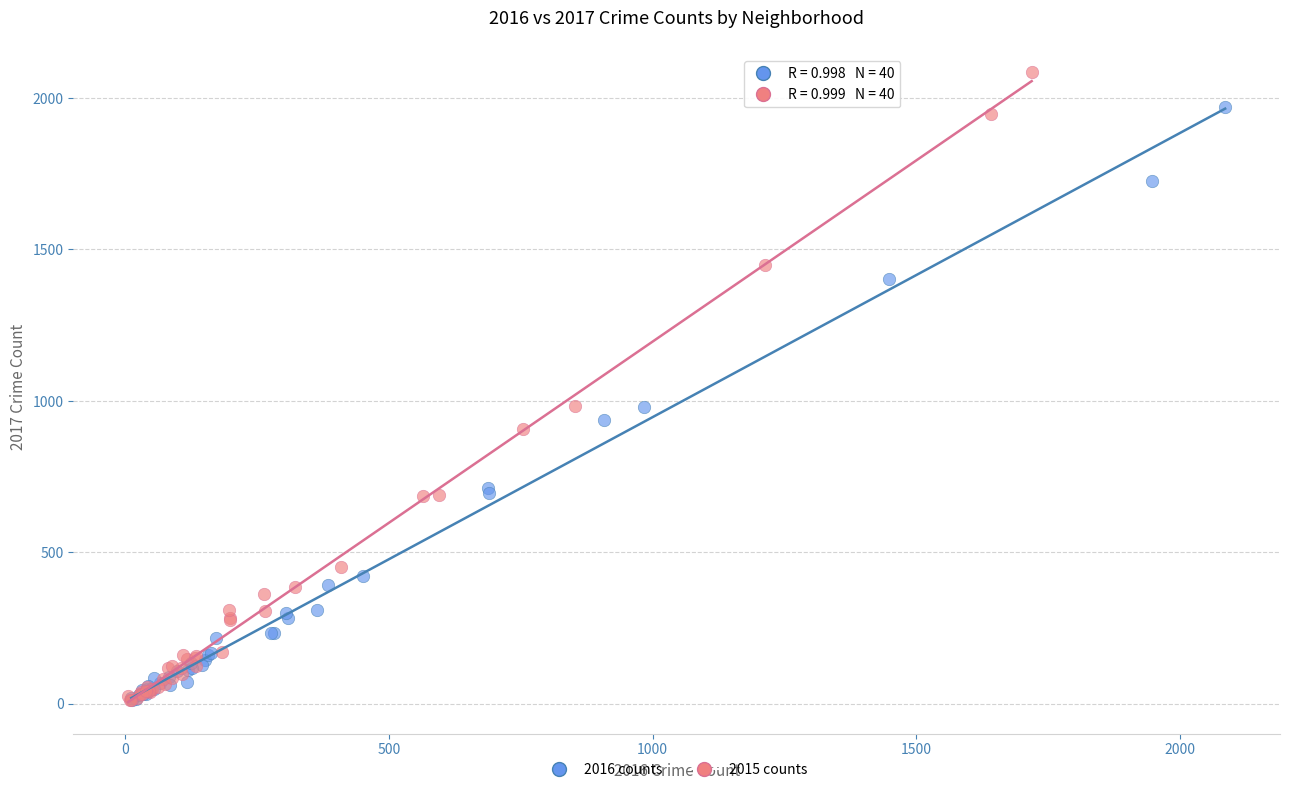

What are all the series names shown in the legend?

2016 counts, 2015 counts